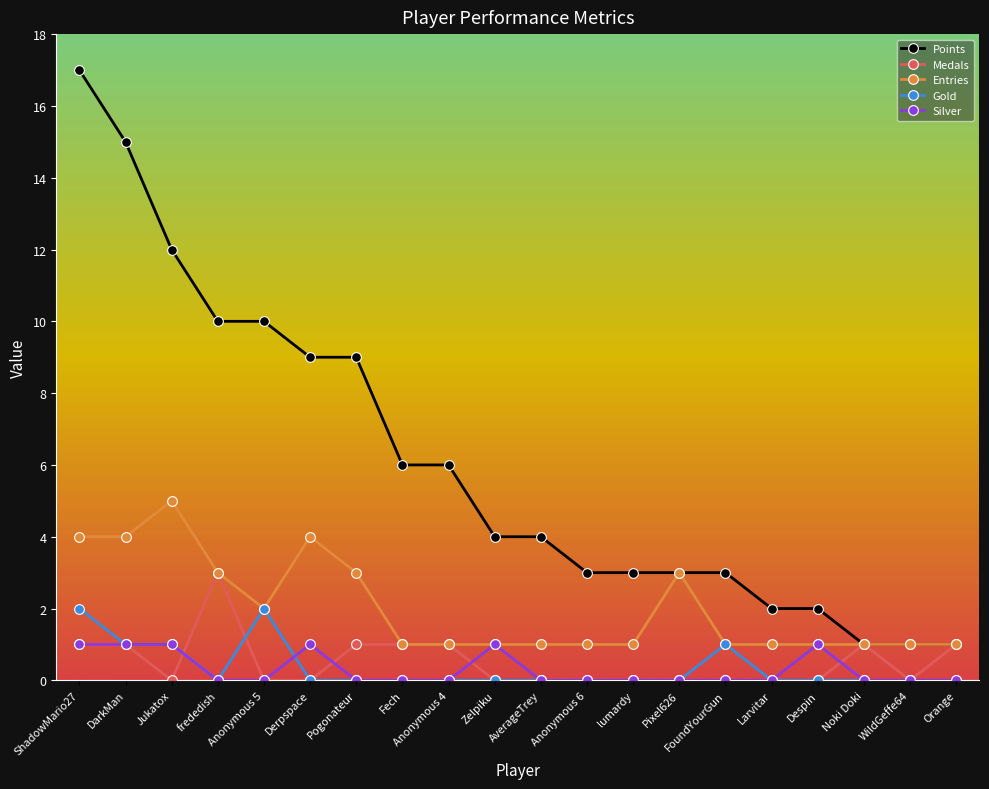

Reading right to left, transcribe all the data shown in this chart.

Points: 1	1	1	2	2	3	3	3	3	4	4	6	6	9	9	10	10	12	15	17
Medals: 1	0	1	0	0	0	0	0	0	0	0	1	1	1	0	0	3	0	1	1
Entries: 1	1	1	1	1	1	3	1	1	1	1	1	1	3	4	2	3	5	4	4
Gold: 0	0	0	0	0	1	0	0	0	0	0	0	0	0	0	2	0	1	1	2
Silver: 0	0	0	1	0	0	0	0	0	0	1	0	0	0	1	0	0	1	1	1